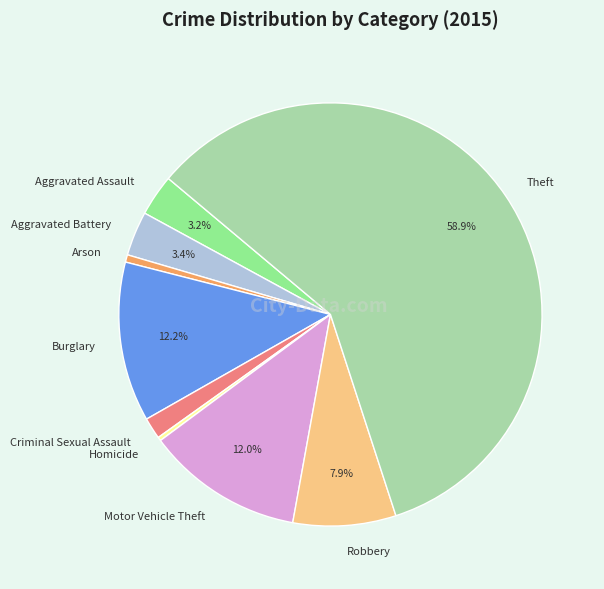

To the nearest percent, what portion does Theft represent?

59%